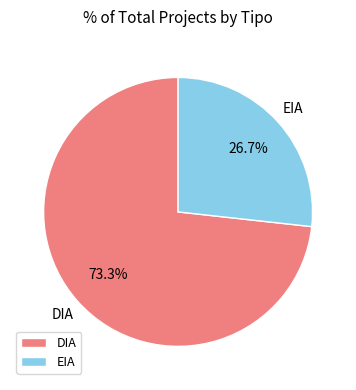

Between DIA and EIA, which is larger?

DIA